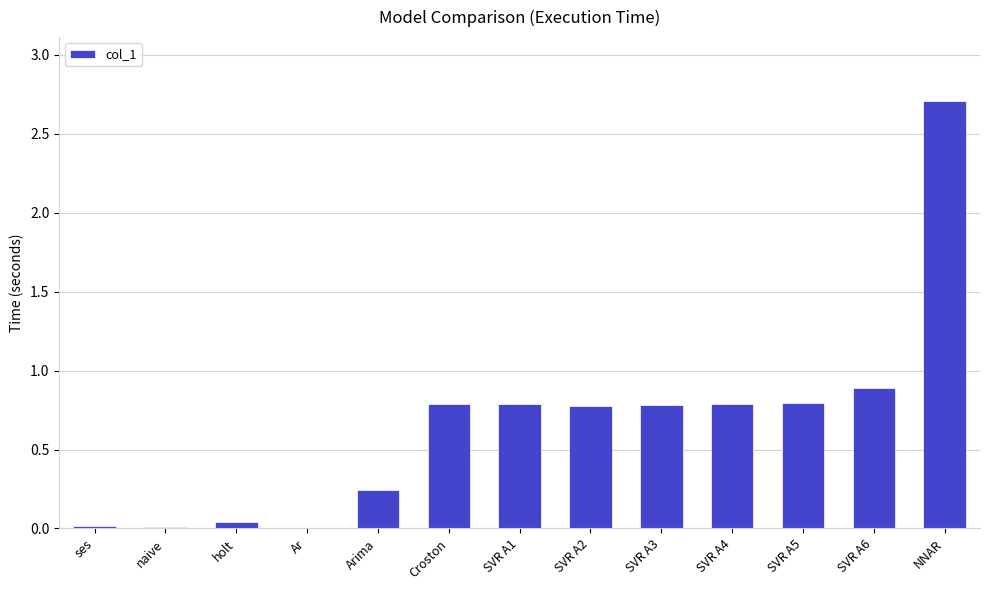

What is the sum of all values?

8.6